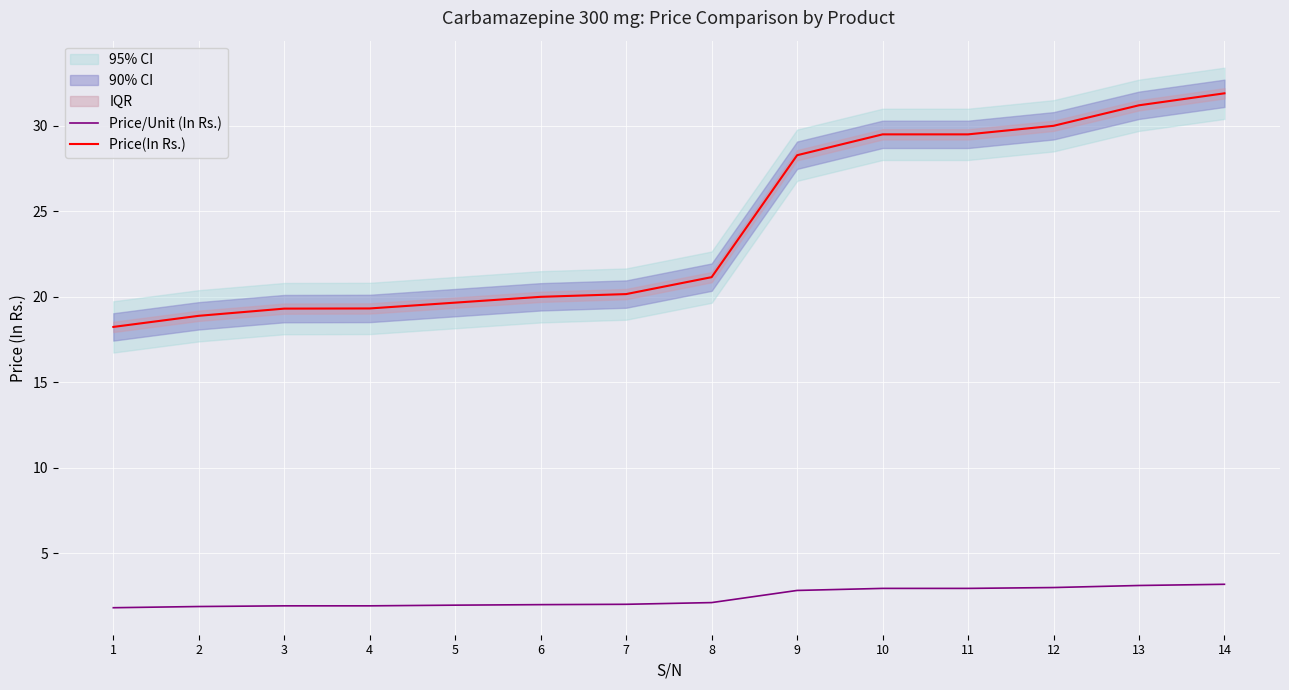

How many data points does each series have?

14